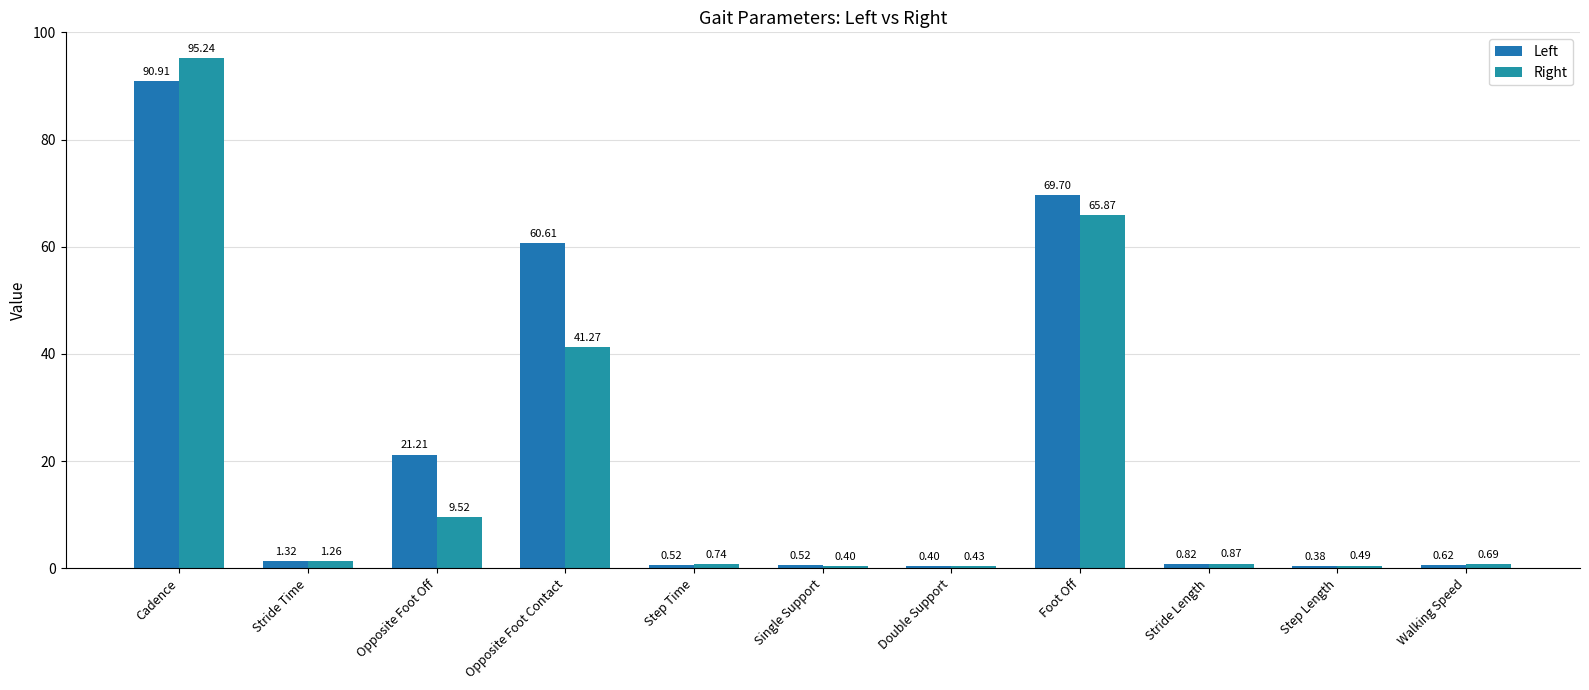

What is the sum of the Left values at Step Time and Cadence?

91.4